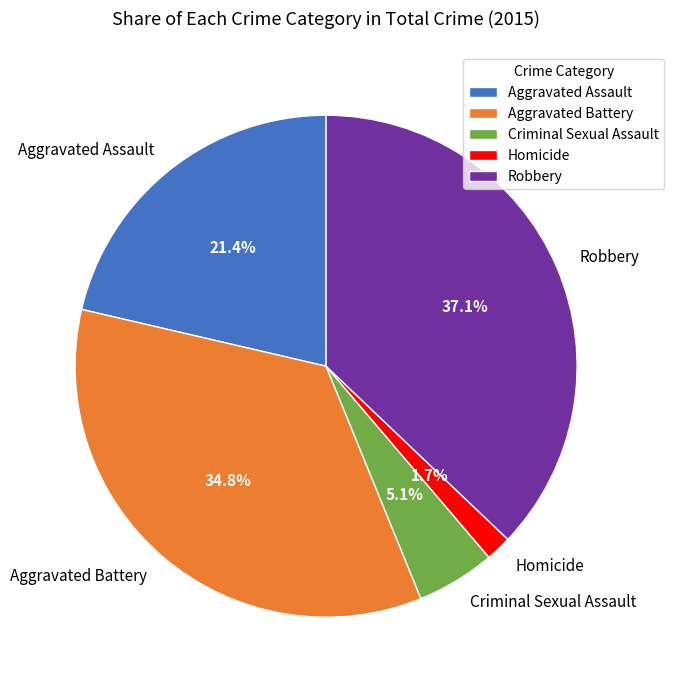

Which category has the smallest portion of the pie?

Homicide